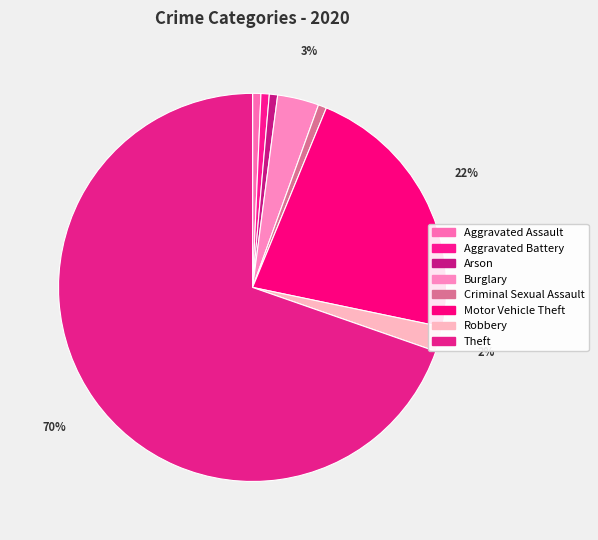

To the nearest percent, what portion does Burglary represent?

3%